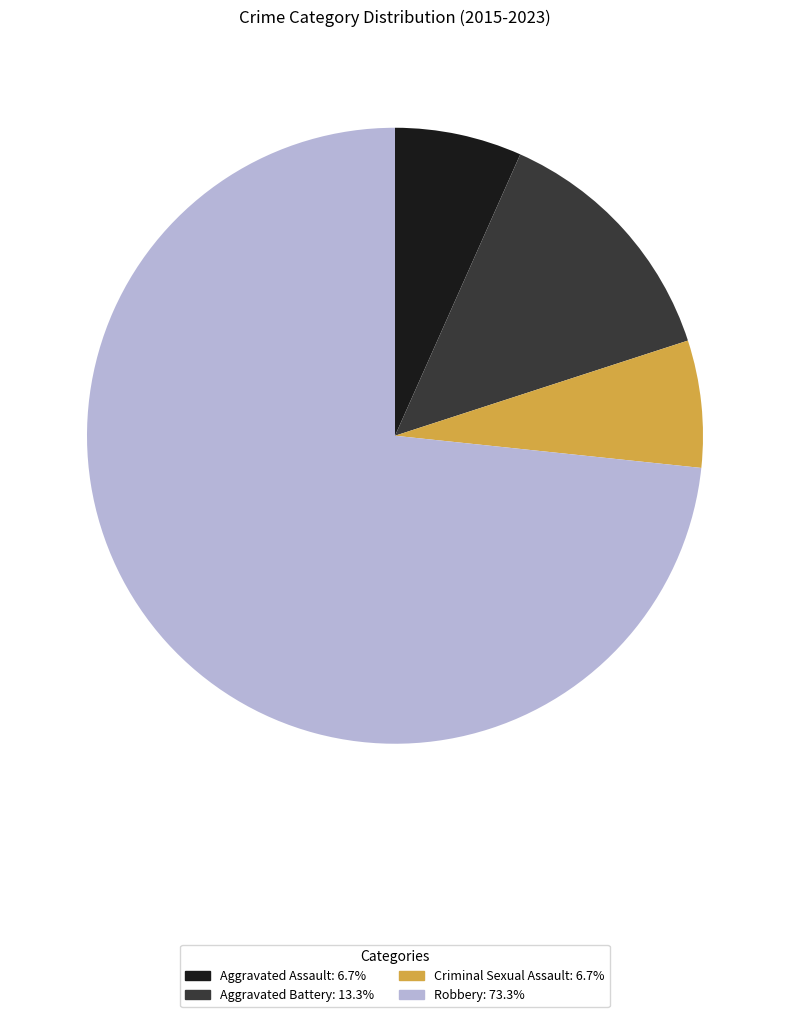

Approximately how many times larger is the value at Robbery compared to Aggravated Battery?

5.5